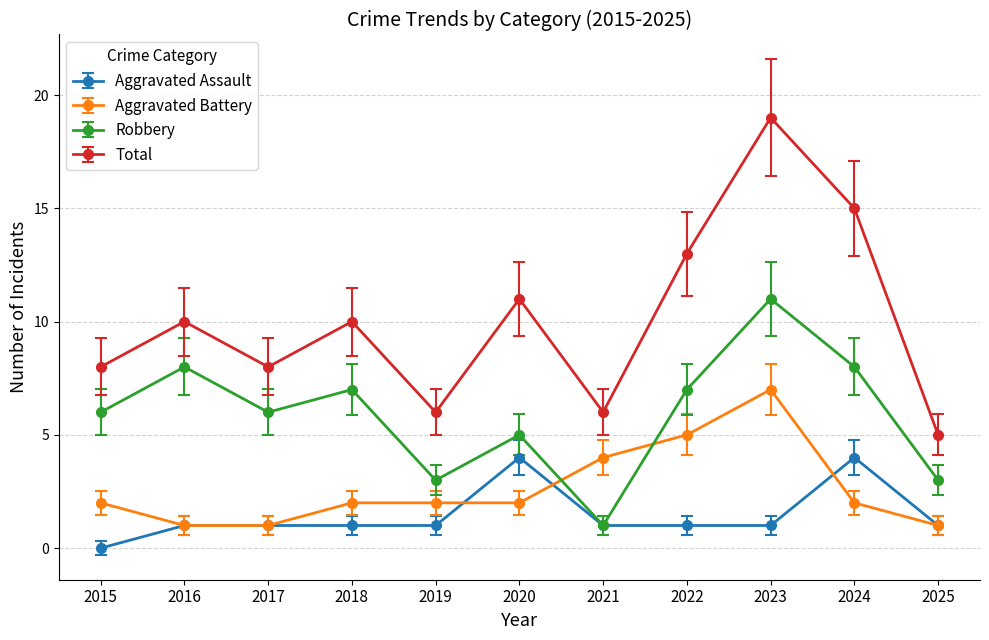

What is the difference between the maximum and second lowest values in the Aggravated Battery series?

6